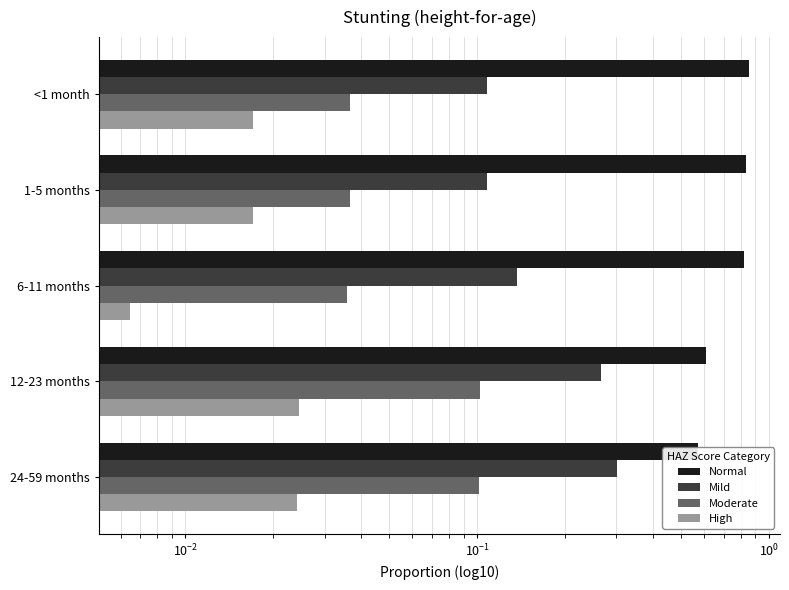

How many bars are there in each group?

4